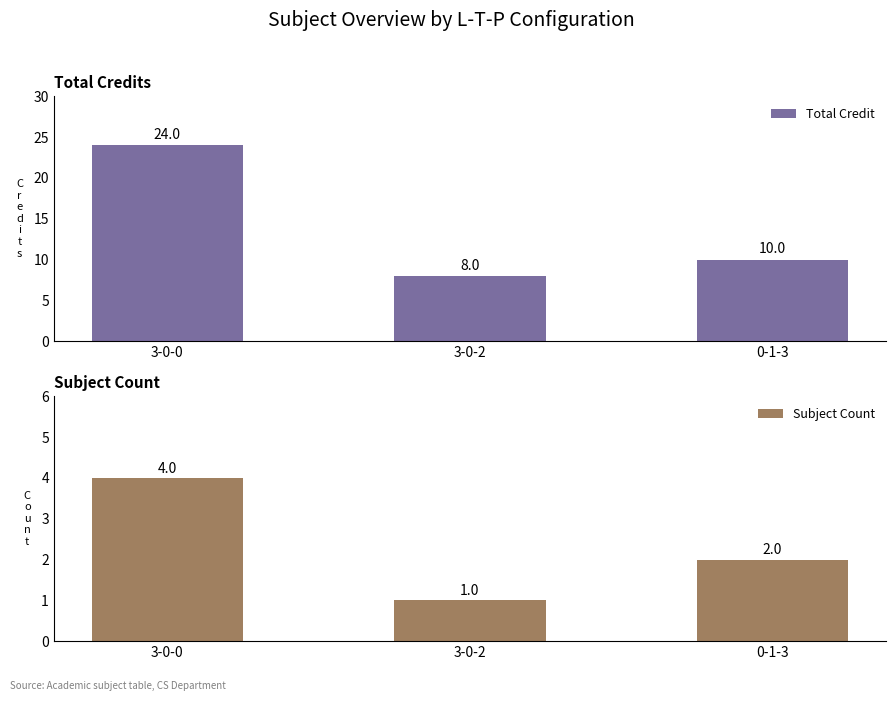

At which label is Total Credit closest to 16?

0-1-3